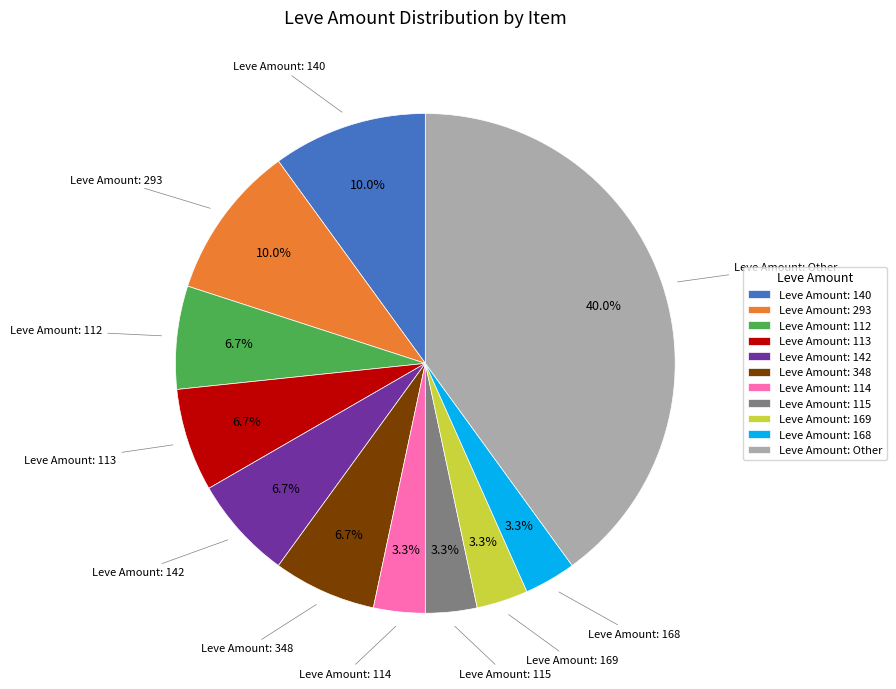

Combined, what portion of the pie is Leve Amount: 115 and Leve Amount: 140?

13.3%